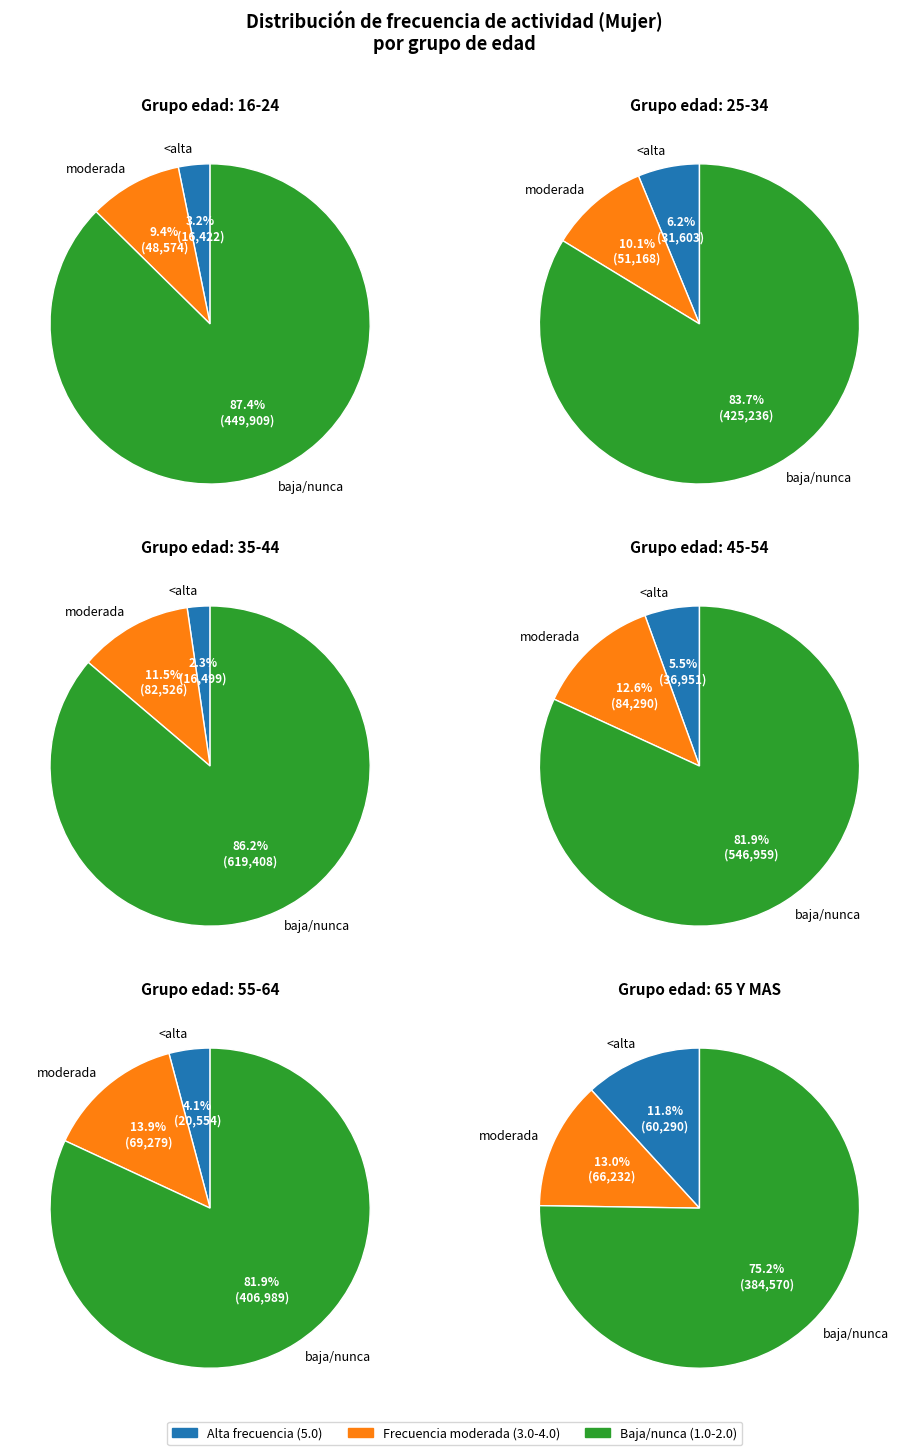

To the nearest percent, what is the difference between the 16-24 and 65 Y MAS slice percentages?

4%